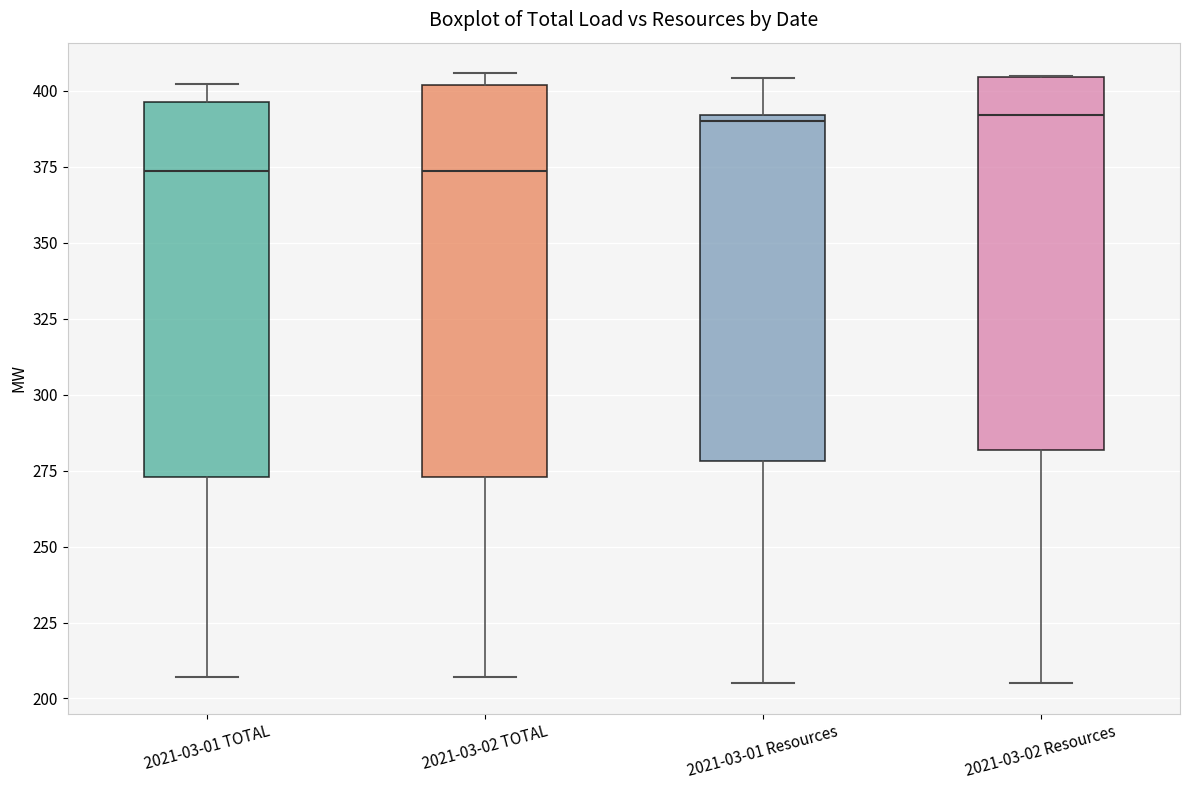

Where is the lower edge of the box for 2021-03-01 Resources on the y-axis? The values are not printed on the chart, so give them approximately, as read against the axis.

280